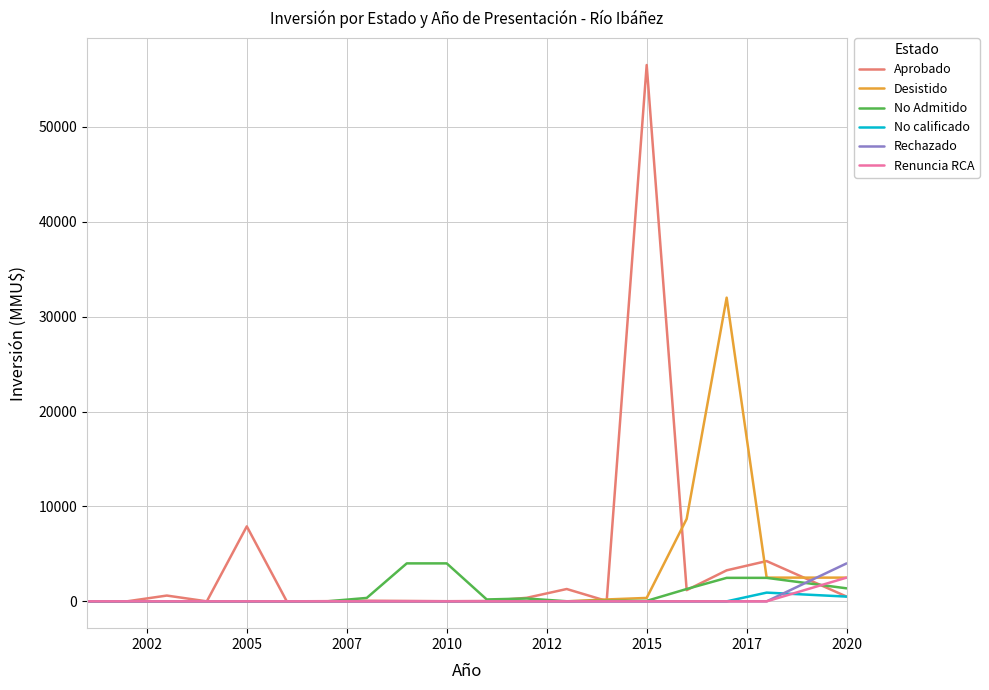

What is the difference between the maximum and minimum values in the Aprobado series?

56512